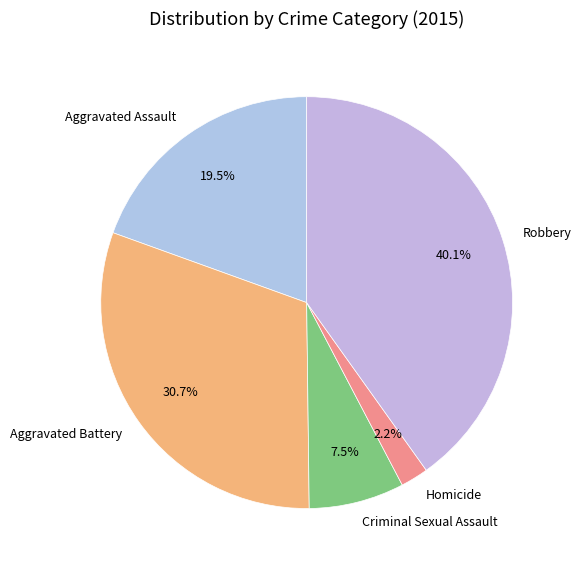

Which slice is the smallest?

Homicide